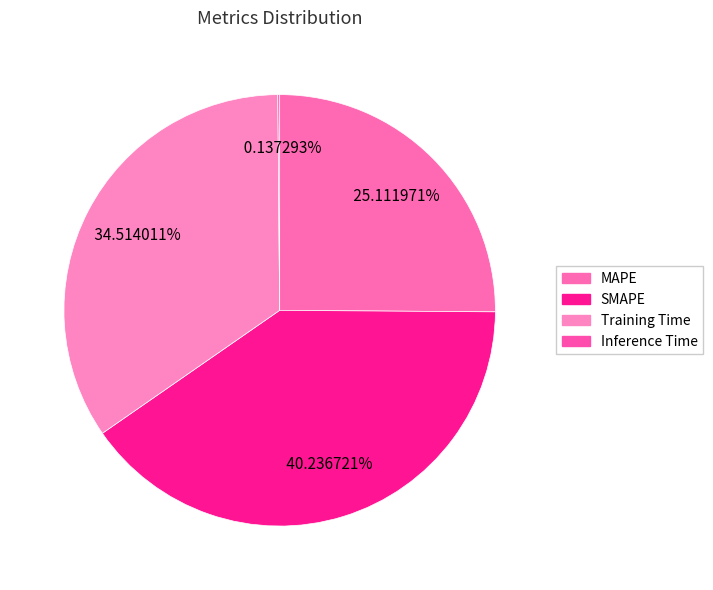

What portion of the pie excludes Training Time?

65.5%